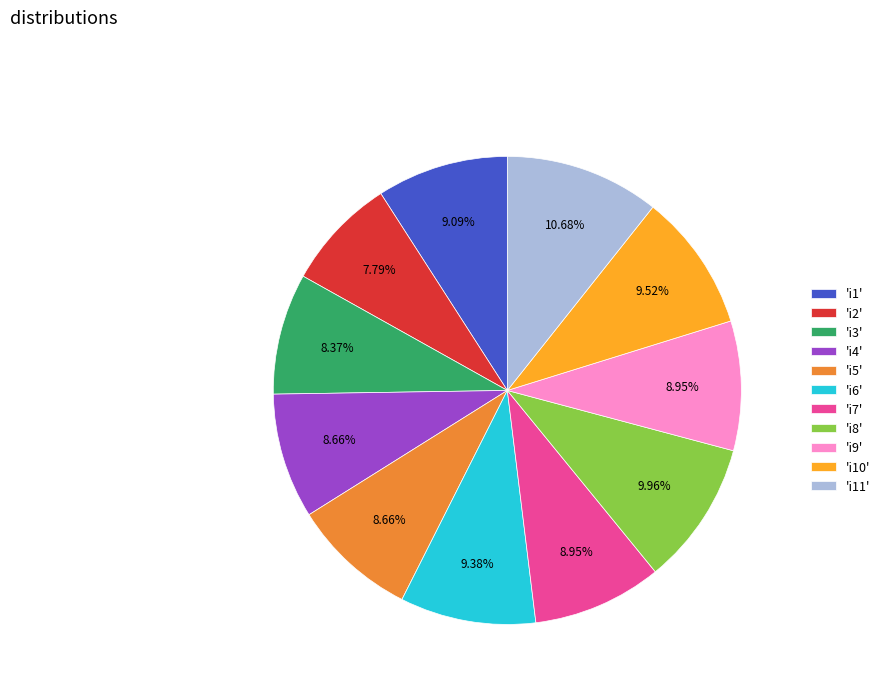

Approximately how many times larger is the value at 'i1' compared to 'i8'?

0.9